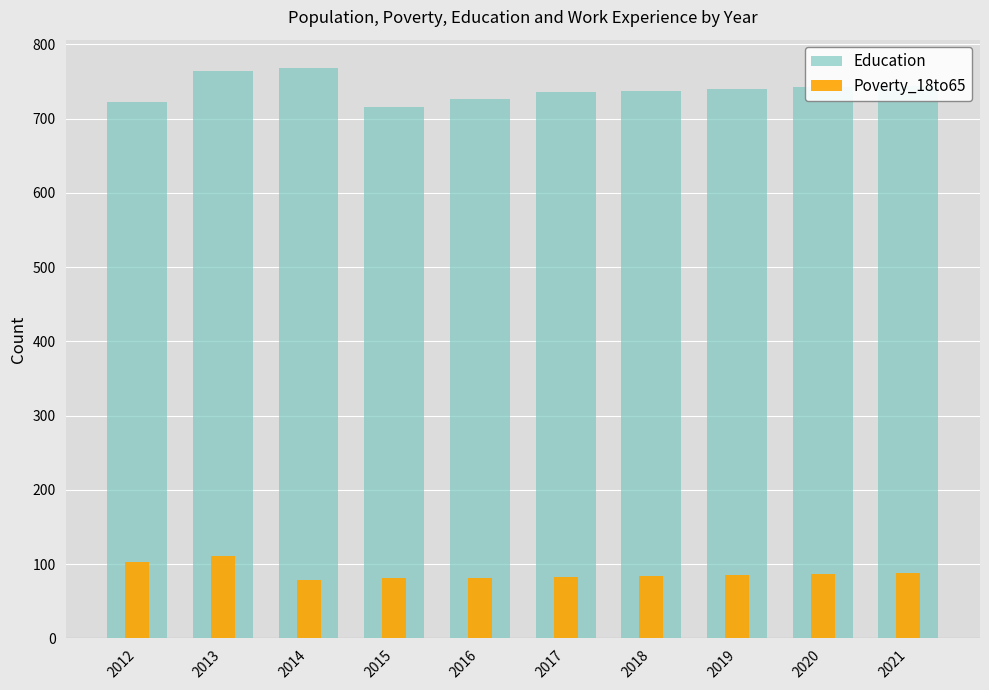

What is the difference between the maximum and minimum values in the Education series?

52